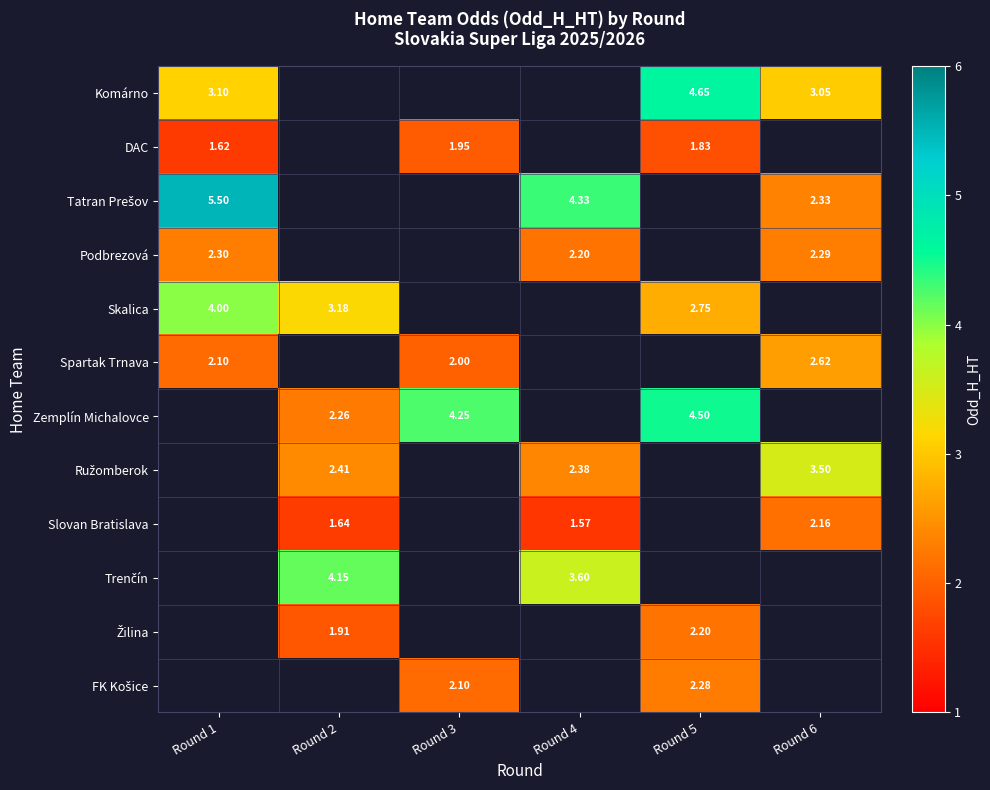

The DAC series shows 2.3 at Round 1. True or false?

False